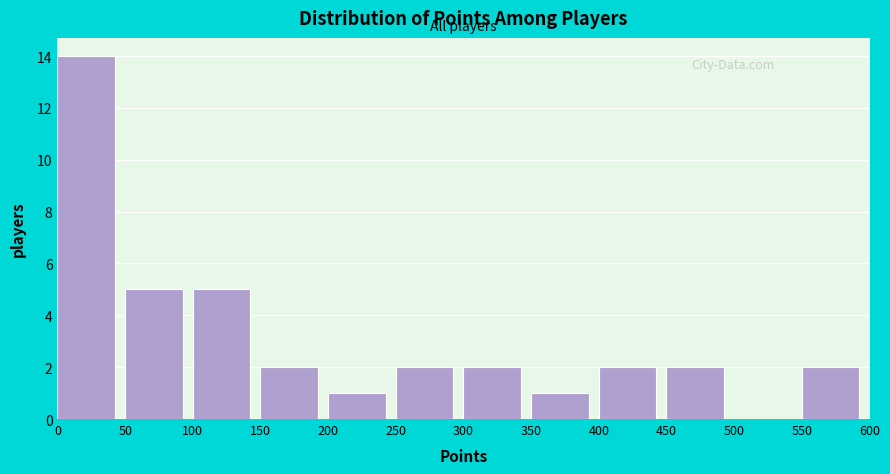

Reading left to right, transcribe this chart: for each bar, give the range it covers on the x-axis and its height. The values are not printed on the chart, so give them approximately, as read against the axis.

0 to 50: 14
50 to 100: 5
100 to 150: 5
150 to 200: 2
200 to 250: 1
250 to 300: 2
300 to 350: 2
350 to 400: 1
400 to 450: 2
450 to 500: 2
500 to 550: 0
550 to 600: 2